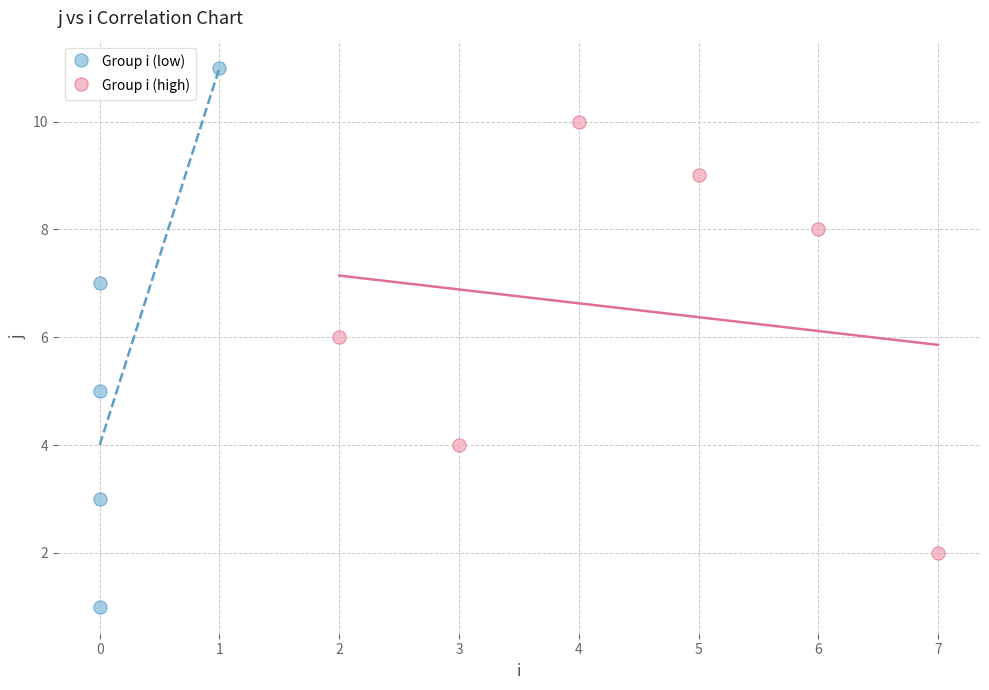

Which series reaches the maximum Y coordinate?

Group i (low)